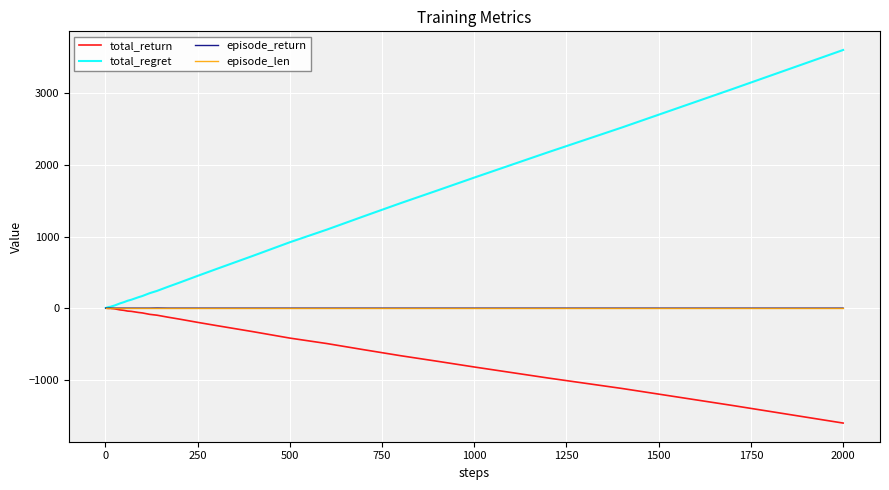

What is the maximum value for total_regret?

3608